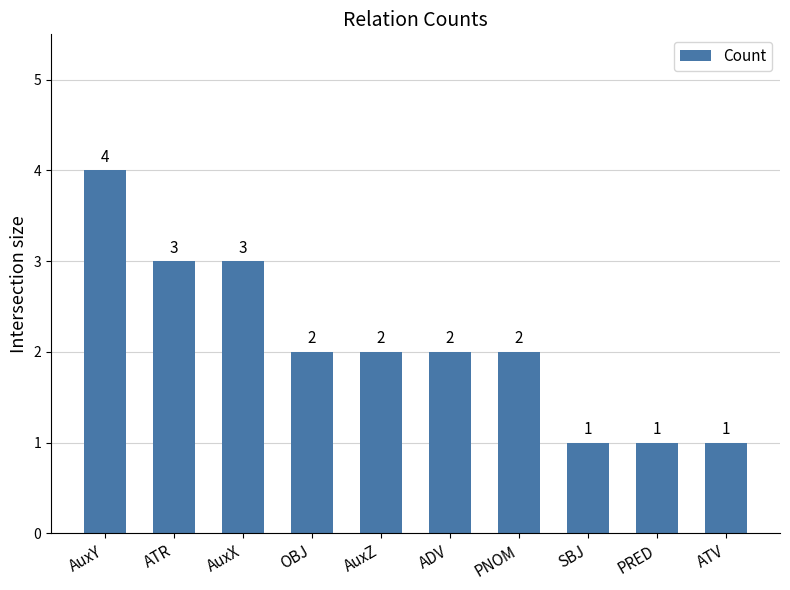

What is the ratio of the value at ADV to the value at ATR?

0.7